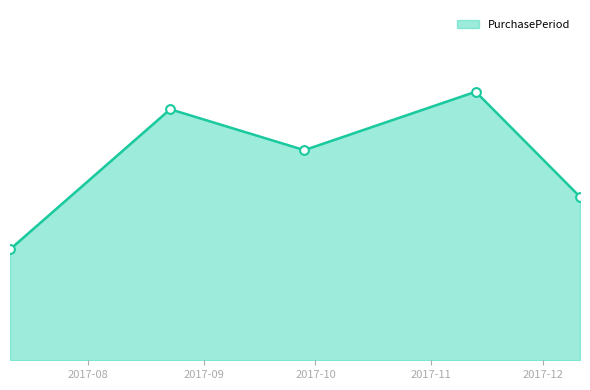

Does the chart have visible grid lines?

No